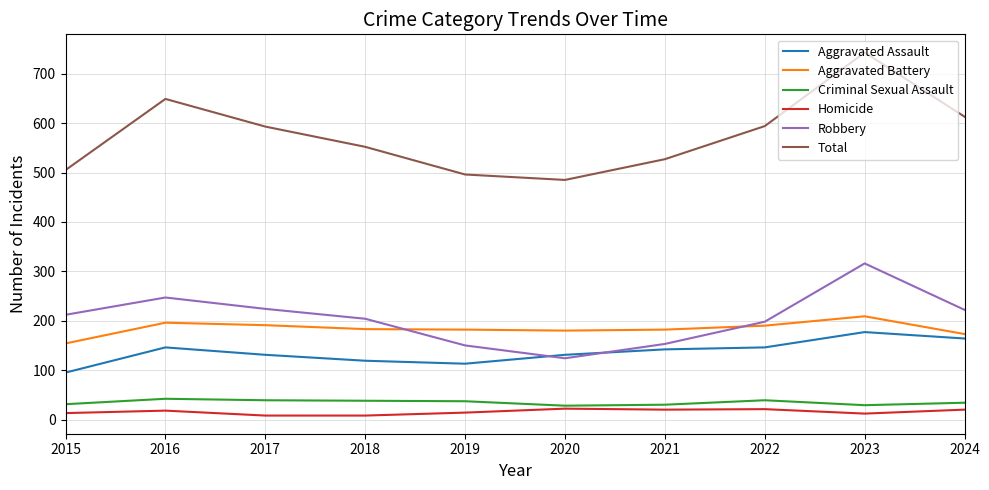

True or false: Aggravated Battery and Total intersect in this chart.

False